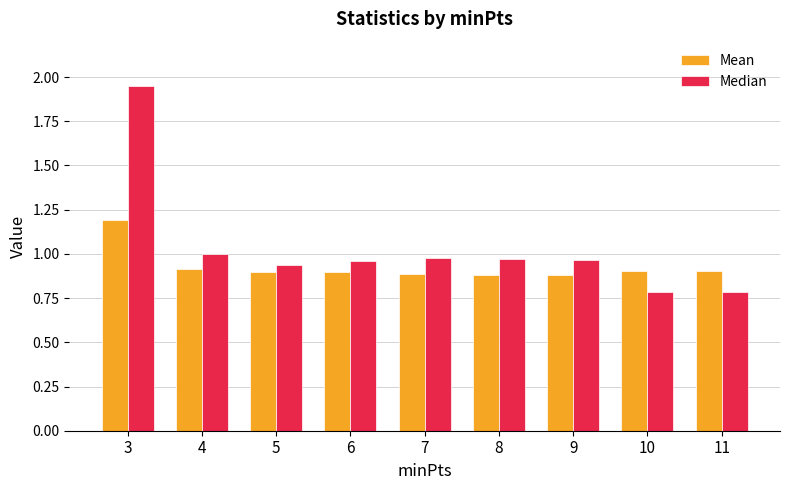

Count the Mean values in the range 0 to 1.

8